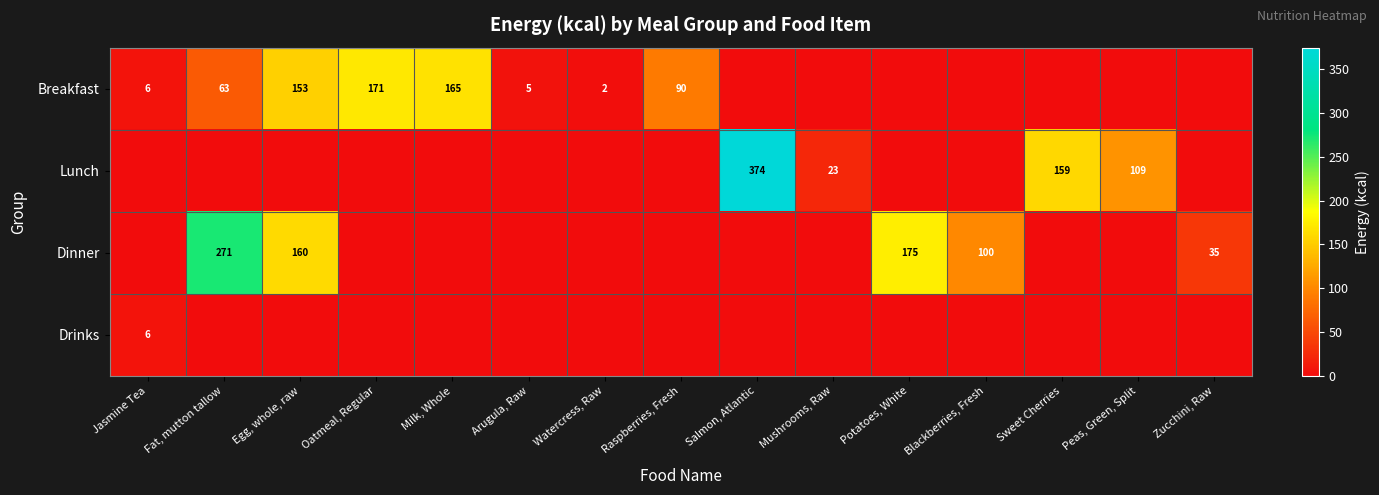

Count the number of data series in this chart.

4